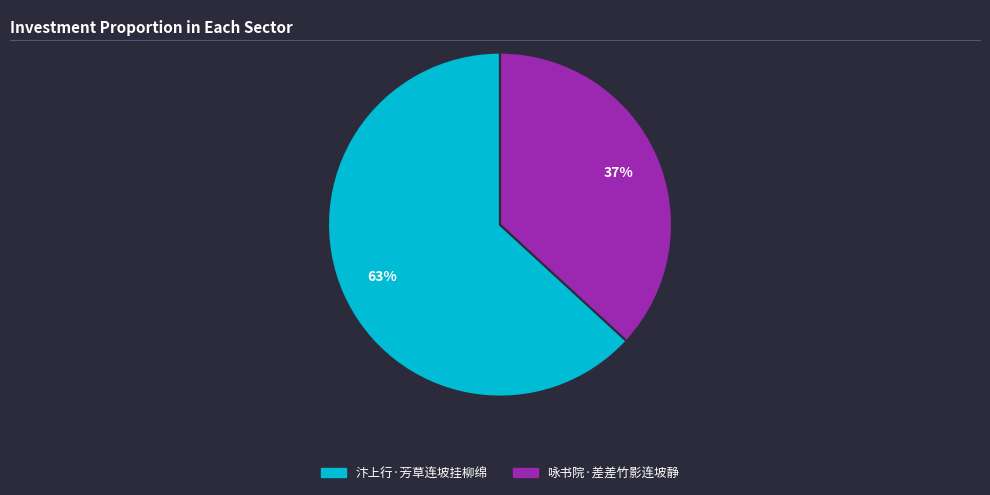

The 咏书院·差差竹影连坡静 slice represents 46% of the pie. True or false?

False